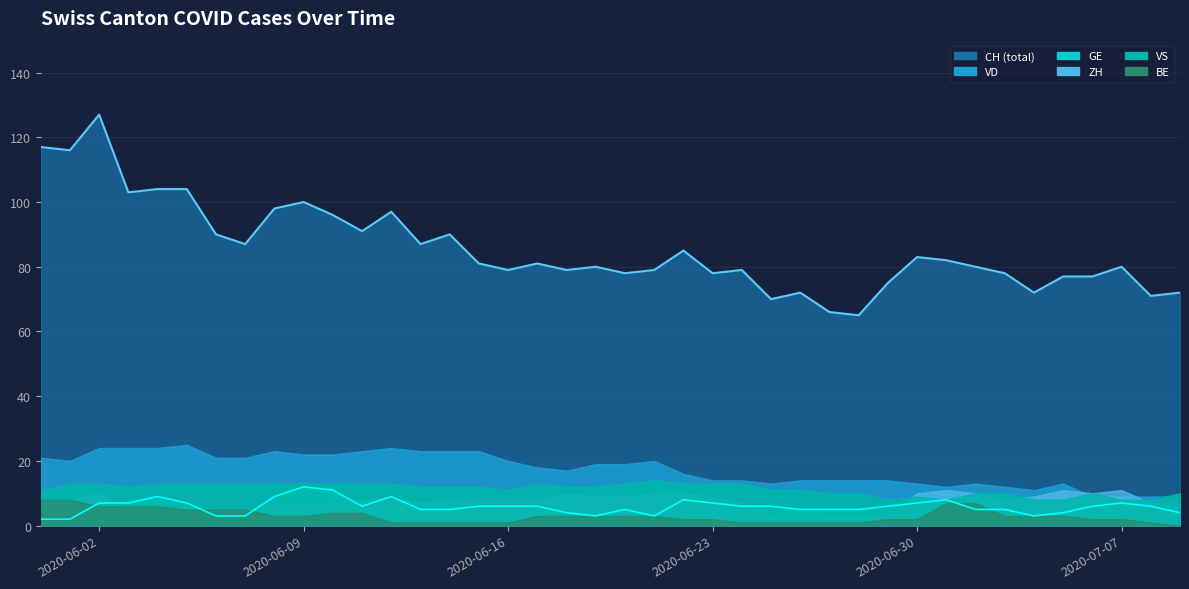

What is the total value across all series at 2020-07-04?

106